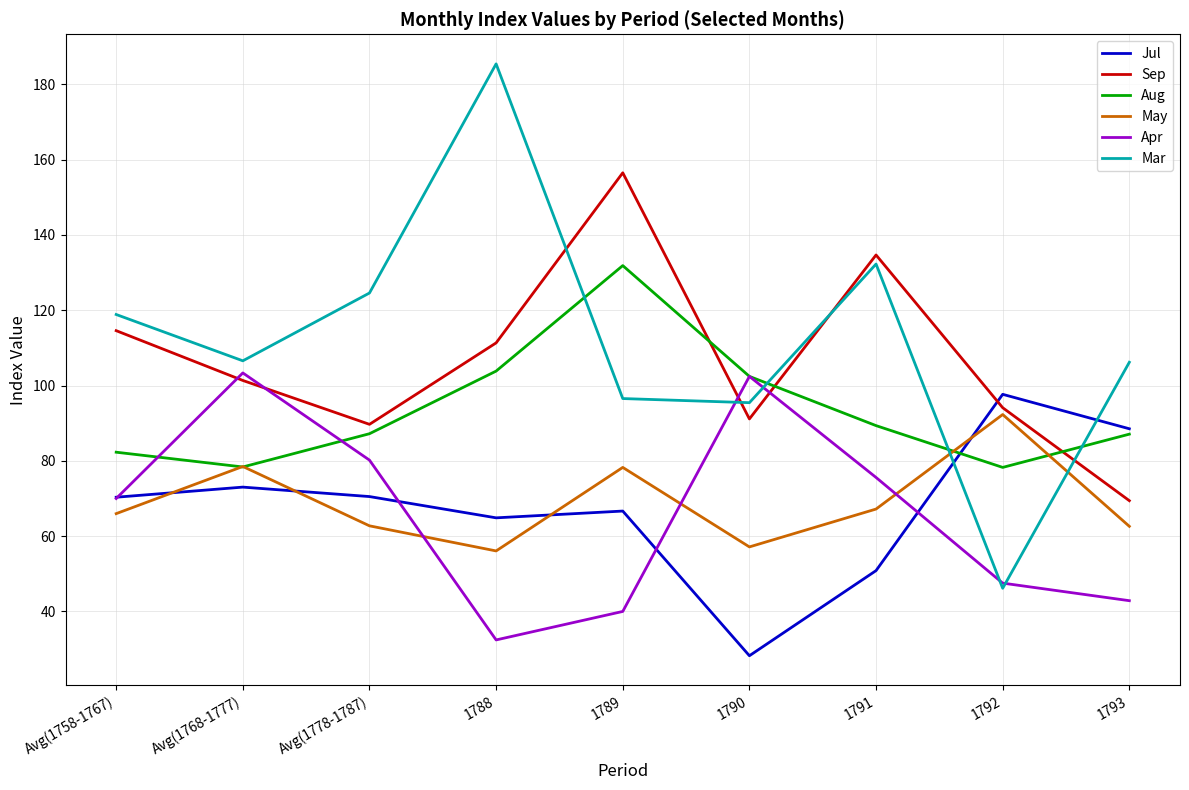

Is the value of Jul at 1791 greater than the value of Apr at 1790?

No